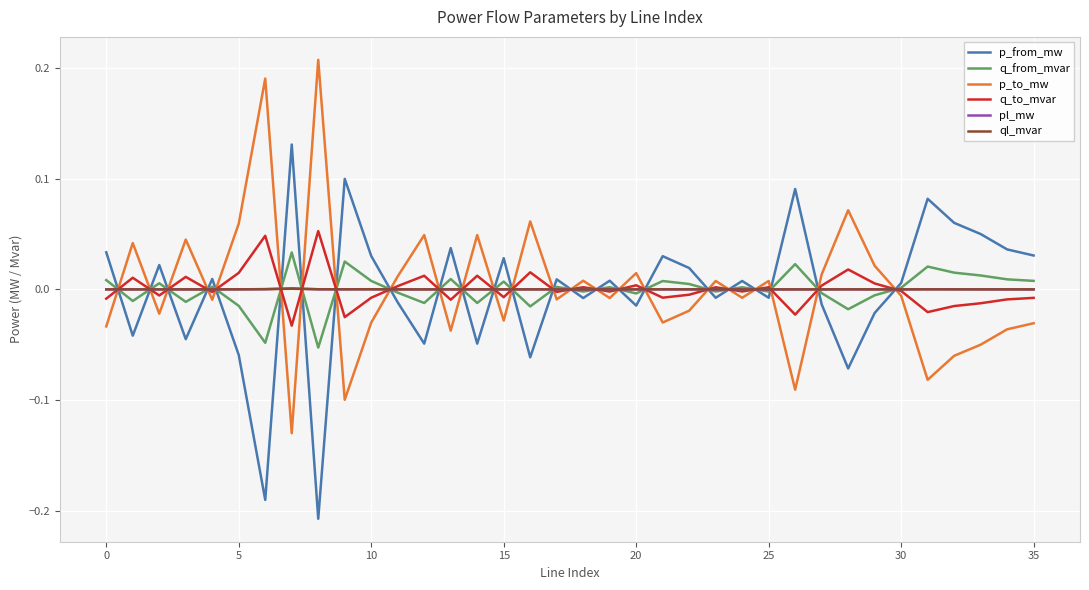

After their last crossing, which series has the higher values: p_to_mw or pl_mw?

pl_mw